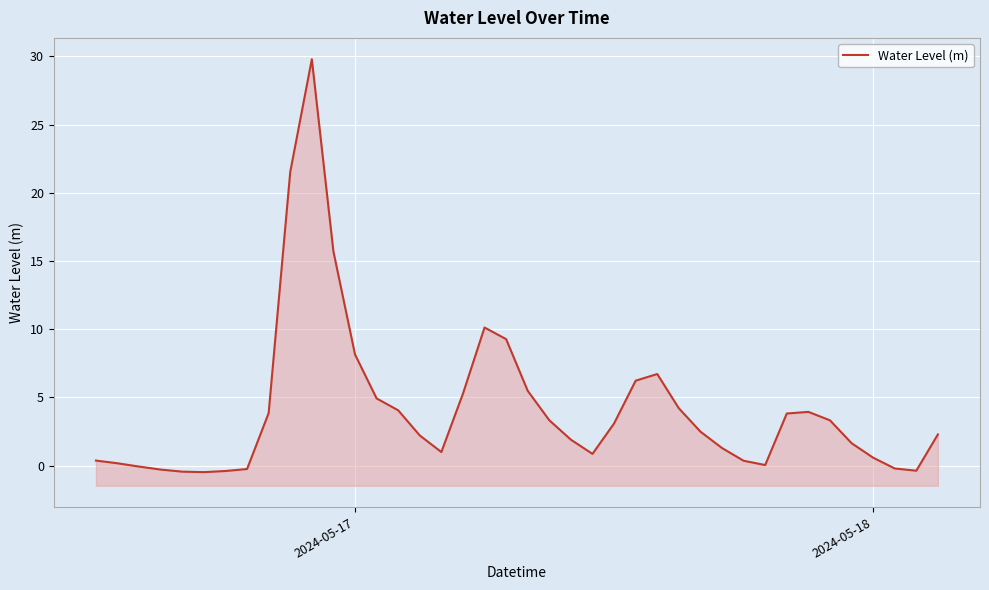

Reading left to right, transcribe all the data shown in this chart.

0.4	0.2	-0.1	-0.3	-0.4	-0.5	-0.4	-0.2	3.9	21.5	29.8	15.7	8.2	4.9	4.1	2.2	1.0	5.3	10.1	9.3	5.5	3.3	1.9	0.9	3.1	6.2	6.7	4.2	2.5	1.3	0.4	0.0	3.8	3.9	3.3	1.6	0.6	-0.2	-0.4	2.3